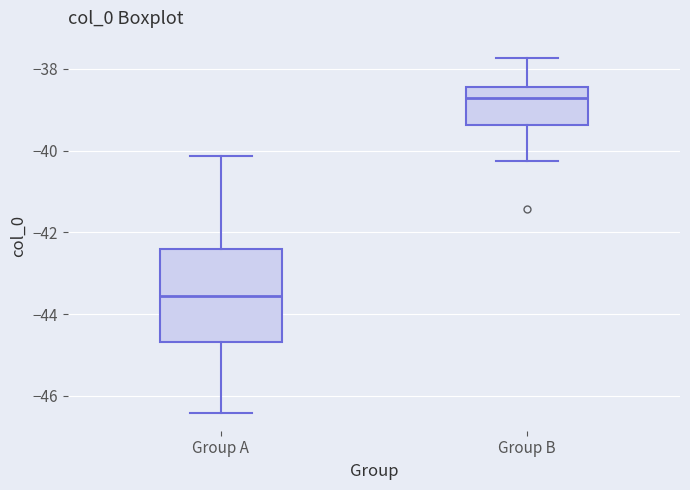

Reading left to right, transcribe this box plot: for each box, give where its median line is, the range the box spans, and where its two whiskers end, as read against the y-axis. The values are not printed on the chart, so give them approximately, as read against the axis.

Group A: median -43.6, box -44.6 to -42.4, whiskers -46.4 to -40.2
Group B: median -38.8, box -39.4 to -38.4, whiskers -40.2 to -37.8